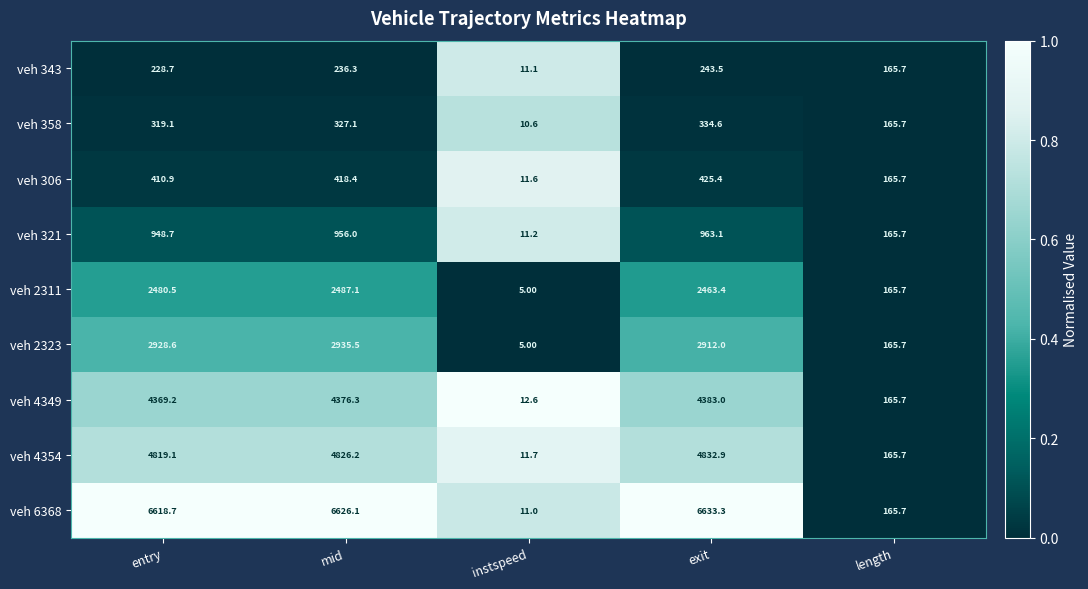

What is the average value of the veh 2323 series?

1789.4